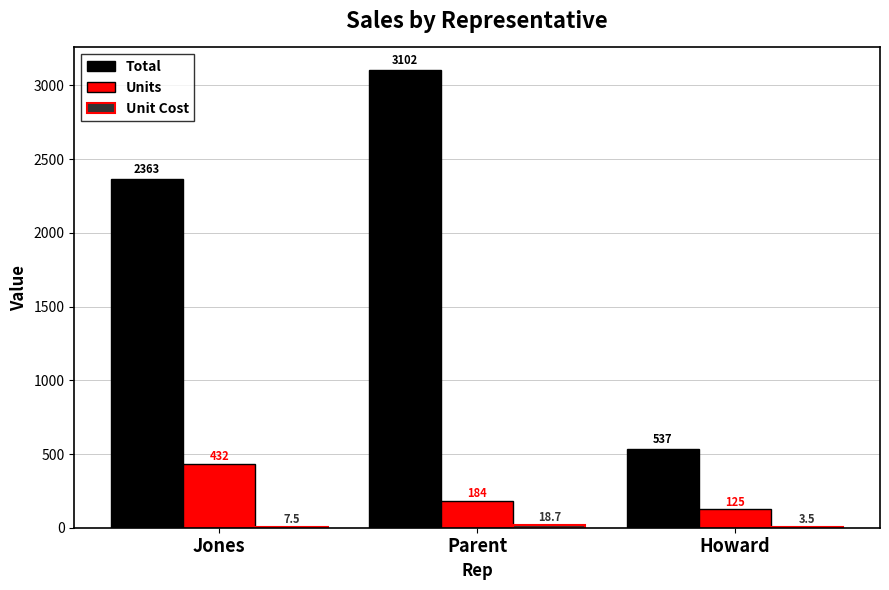

At which category is the sum across all series the highest?

Parent